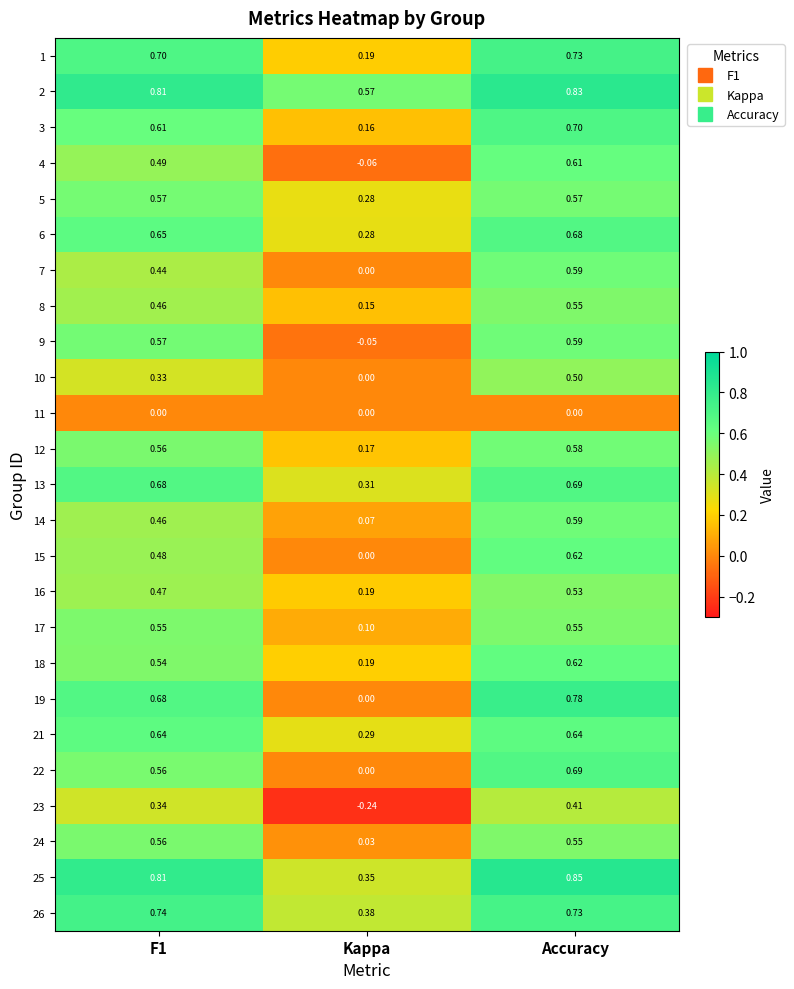

How many distinct data groups are displayed?

25